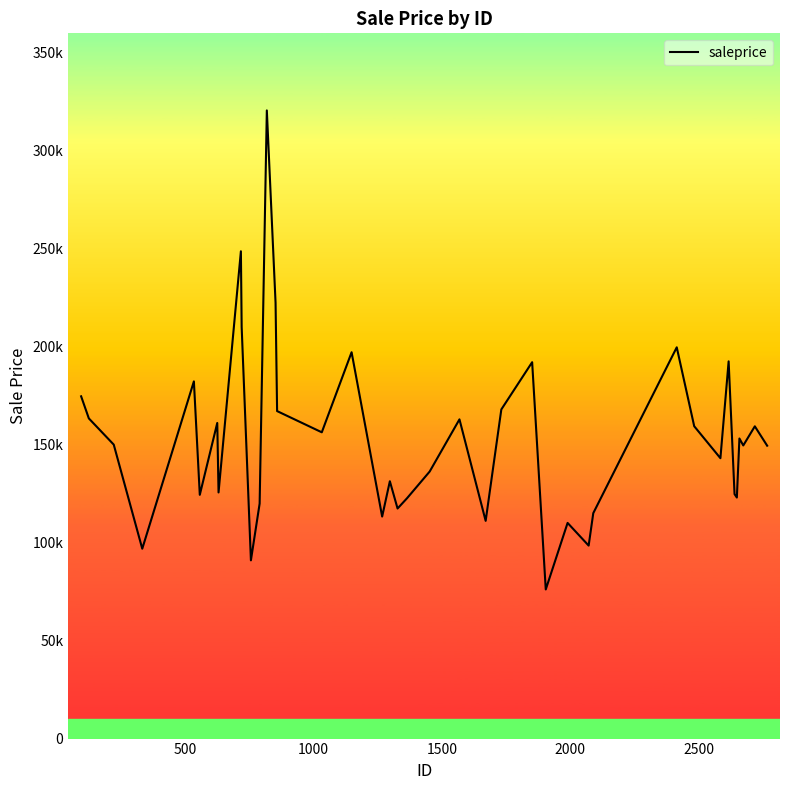

Count the number of data series in this chart.

1